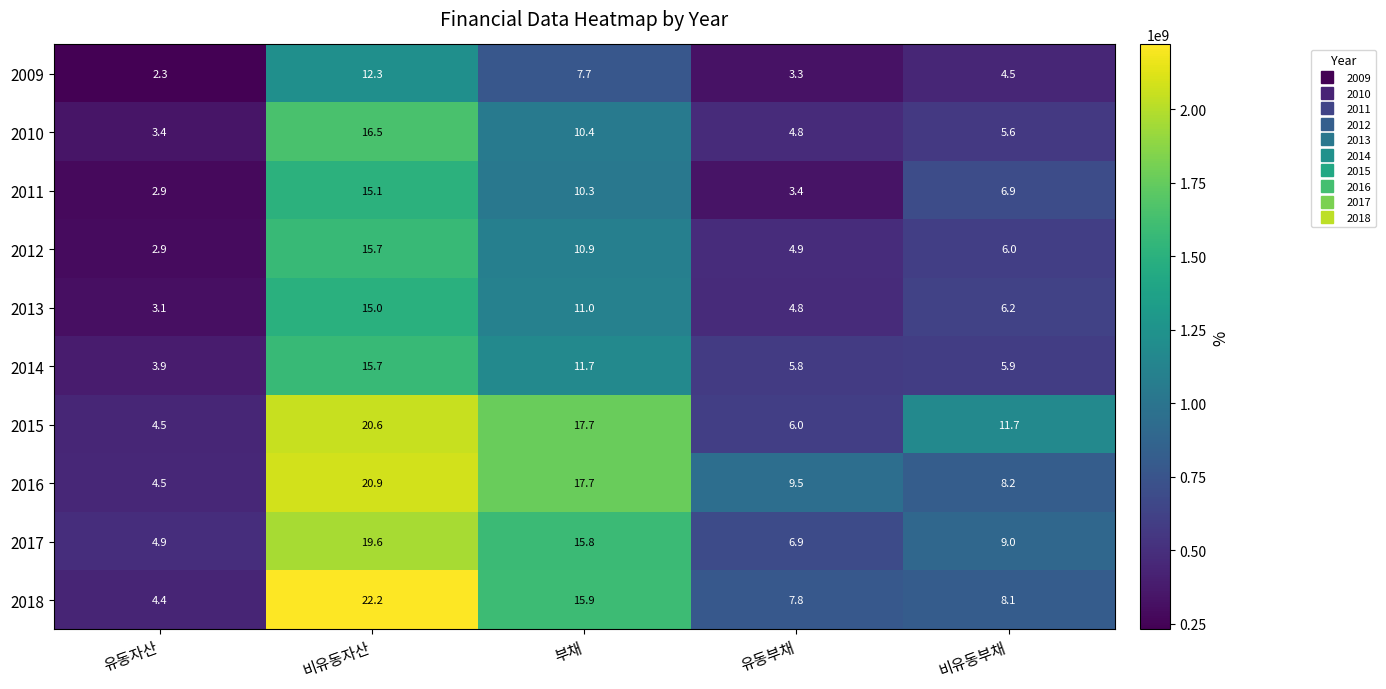

At which label is 2012 closest to 9?

부채